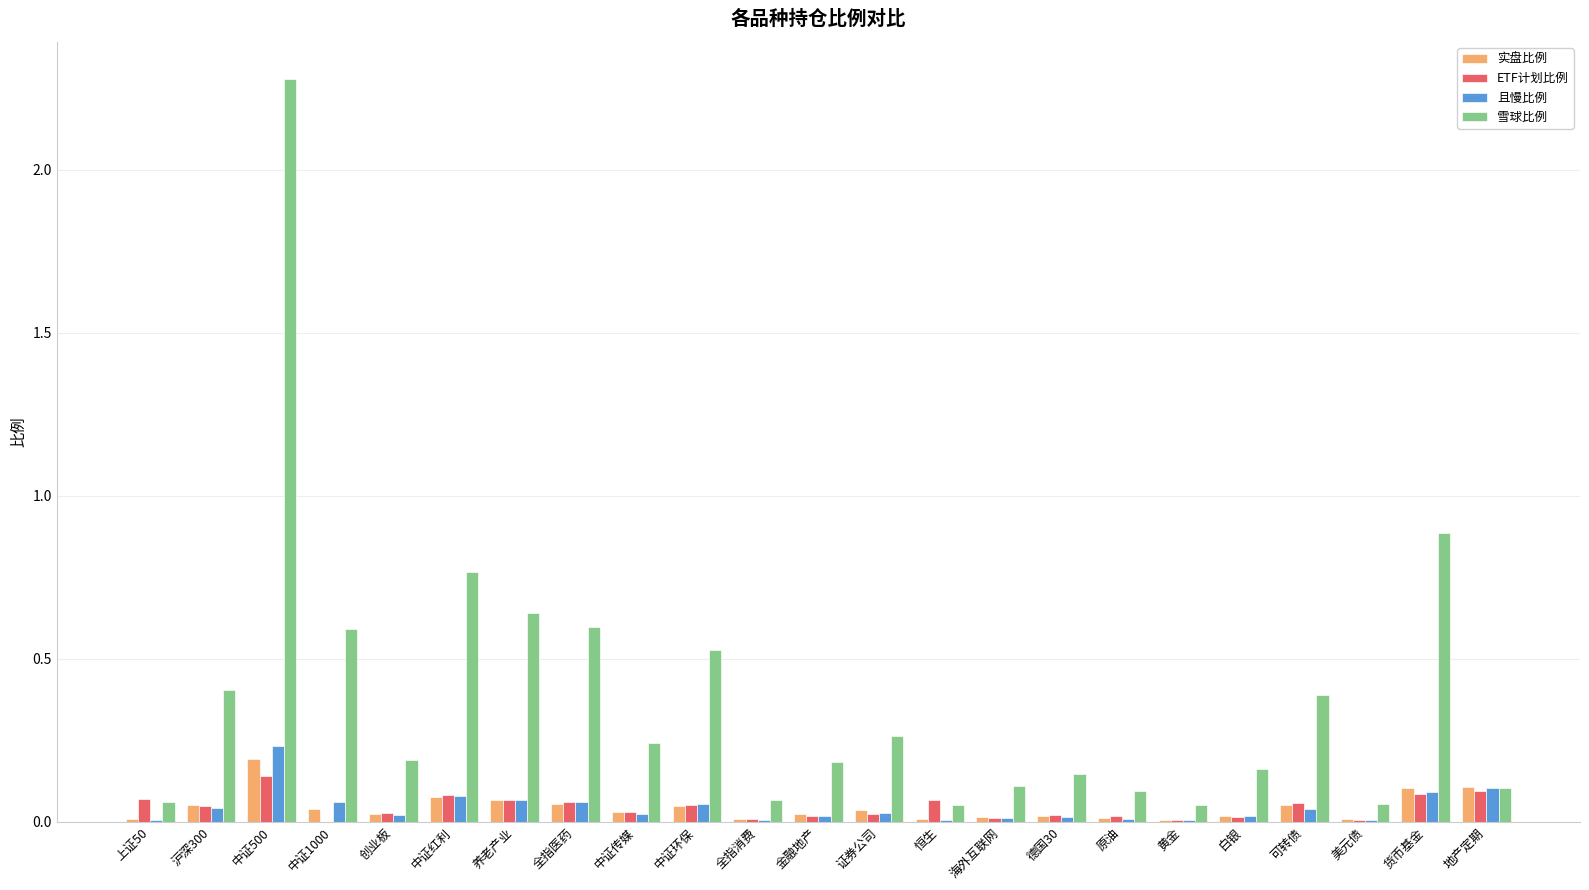

How many series are shown in this chart?

4